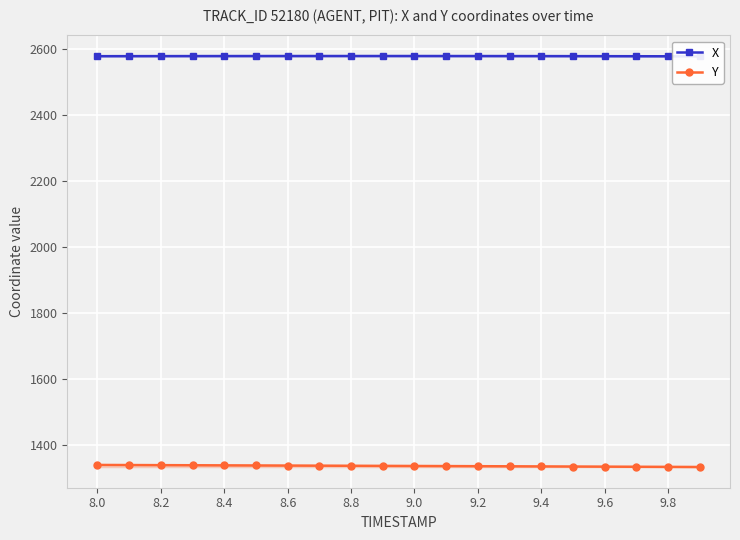

Which series has the largest range (max minus min)?

Y